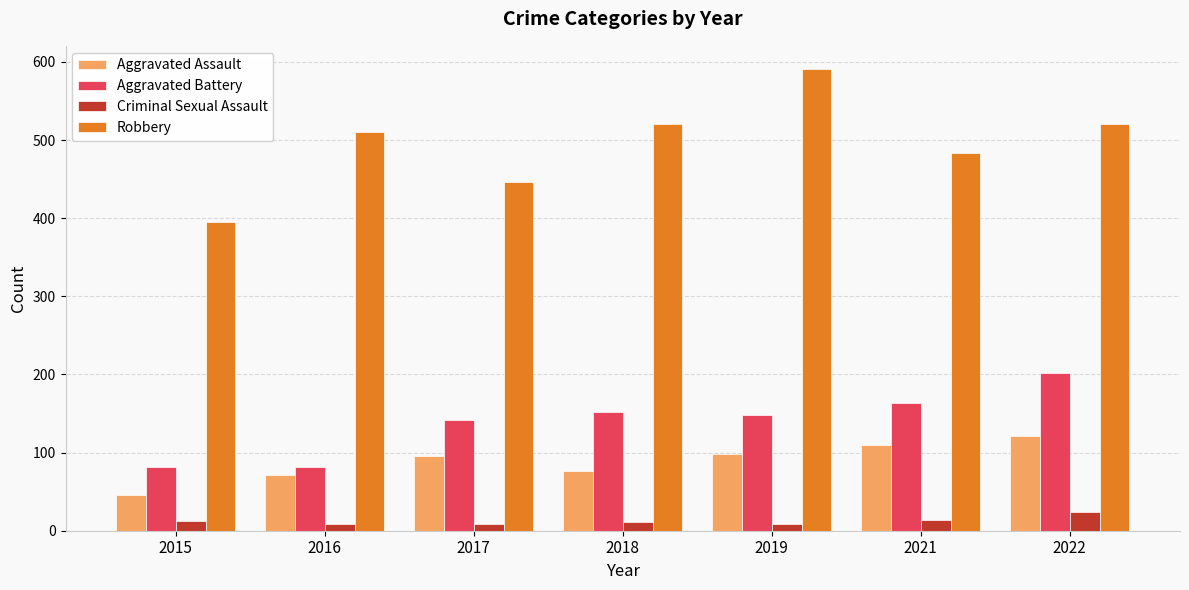

What are all the series names shown in the legend?

Aggravated Assault, Aggravated Battery, Criminal Sexual Assault, Robbery